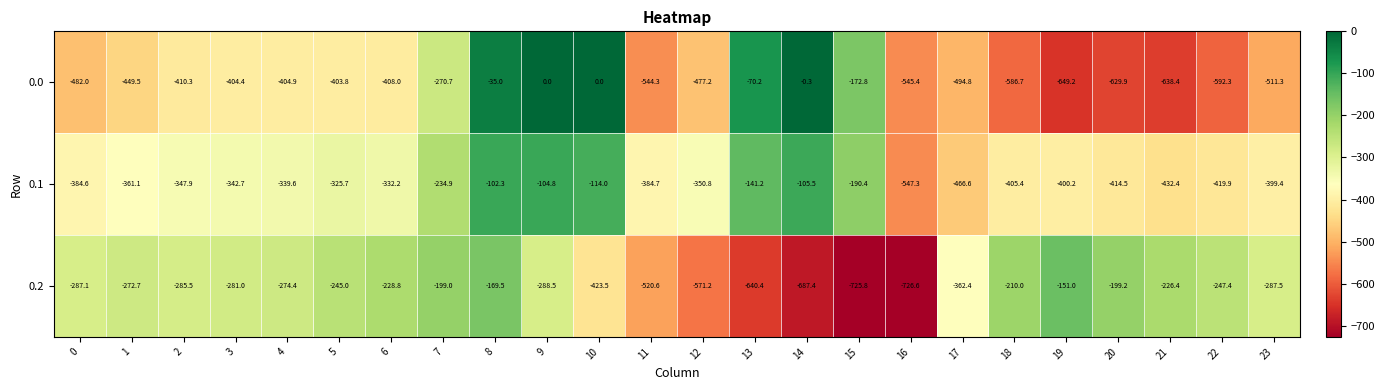

At which label does 0.1 first exceed -347?

3